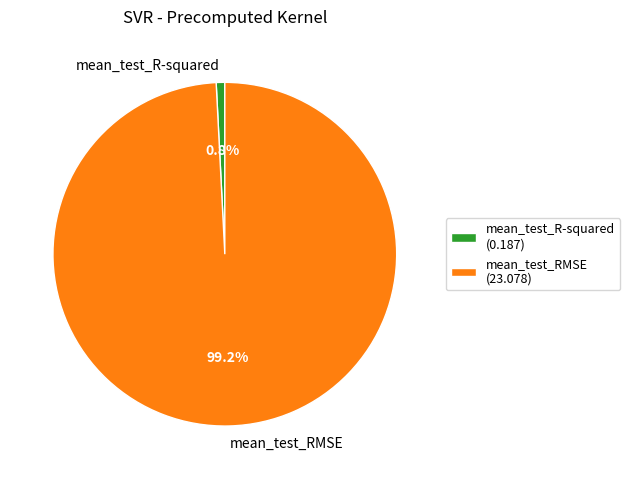

Which category has the biggest portion of the pie?

mean_test_RMSE